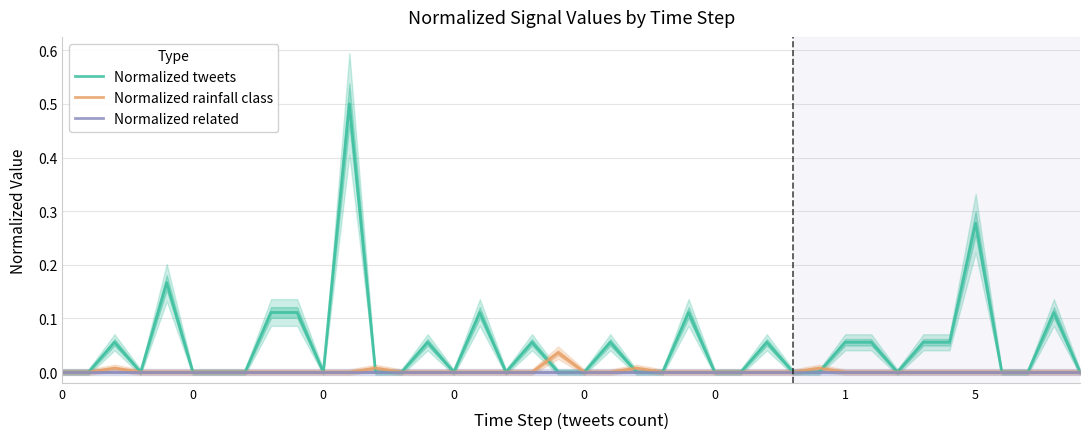

Reading right to left, what are all the values shown in this chart?

Normalized tweets: 0.0	0.1	0.0	0.0	0.3	0.1	0.1	0.0	0.1	0.1	0.0	0.0	0.1	0.0	0.0	0.1	0.0	0.0	0.1	0.0	0.0	0.1	0.0	0.1	0.0	0.1	0.0	0.0	0.5	0.0	0.1	0.1	0.0	0.0	0.0	0.2	0.0	0.1	0.0	0.0
Normalized rainfall class: 0.0	0.0	0.0	0.0	0.0	0.0	0.0	0.0	0.0	0.0	0.0	0.0	0.0	0.0	0.0	0.0	0.0	0.0	0.0	0.0	0.0	0.0	0.0	0.0	0.0	0.0	0.0	0.0	0.0	0.0	0.0	0.0	0.0	0.0	0.0	0.0	0.0	0.0	0.0	0.0
Normalized related: 0.0	0.0	0.0	0.0	0.0	0.0	0.0	0.0	0.0	0.0	0.0	0.0	0.0	0.0	0.0	0.0	0.0	0.0	0.0	0.0	0.0	0.0	0.0	0.0	0.0	0.0	0.0	0.0	0.0	0.0	0.0	0.0	0.0	0.0	0.0	0.0	0.0	0.0	0.0	0.0